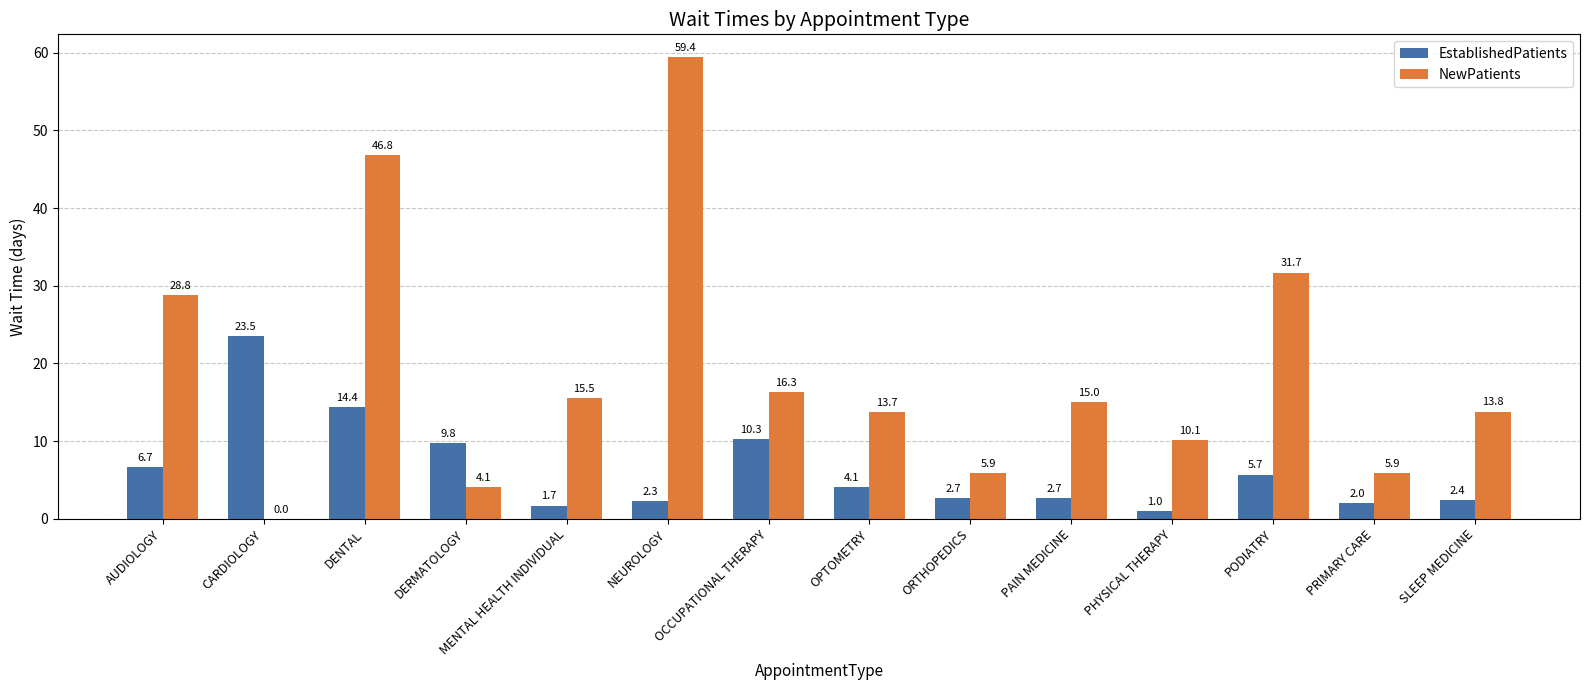

What is the sum of the NewPatients values at PODIATRY and MENTAL HEALTH INDIVIDUAL?

47.2